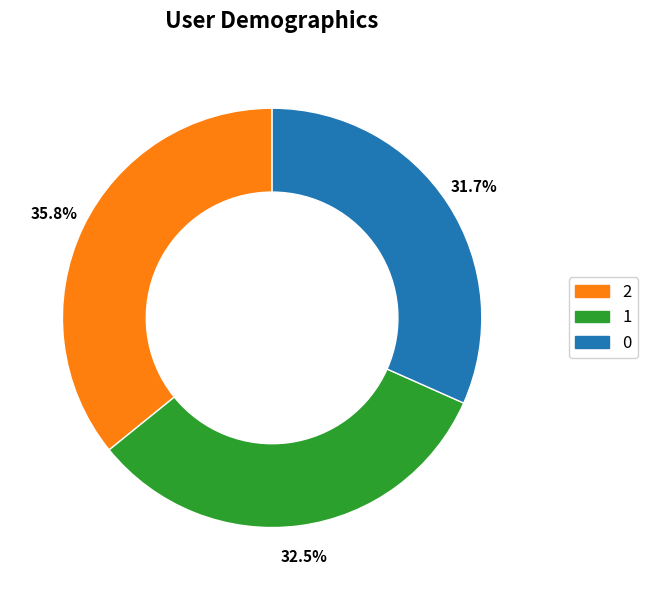

How much of the chart is everything except 2?

64.2%